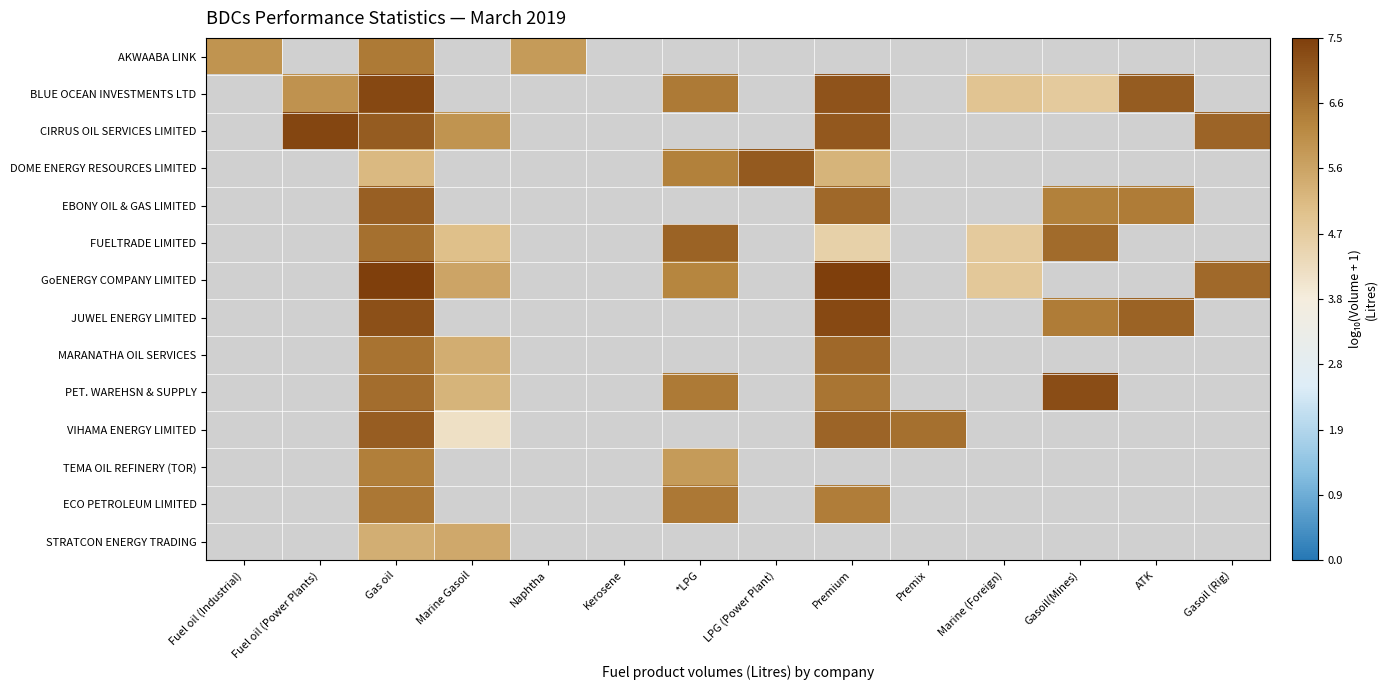

Between Marine (Foreign) and Gas oil, which is larger?

Gas oil